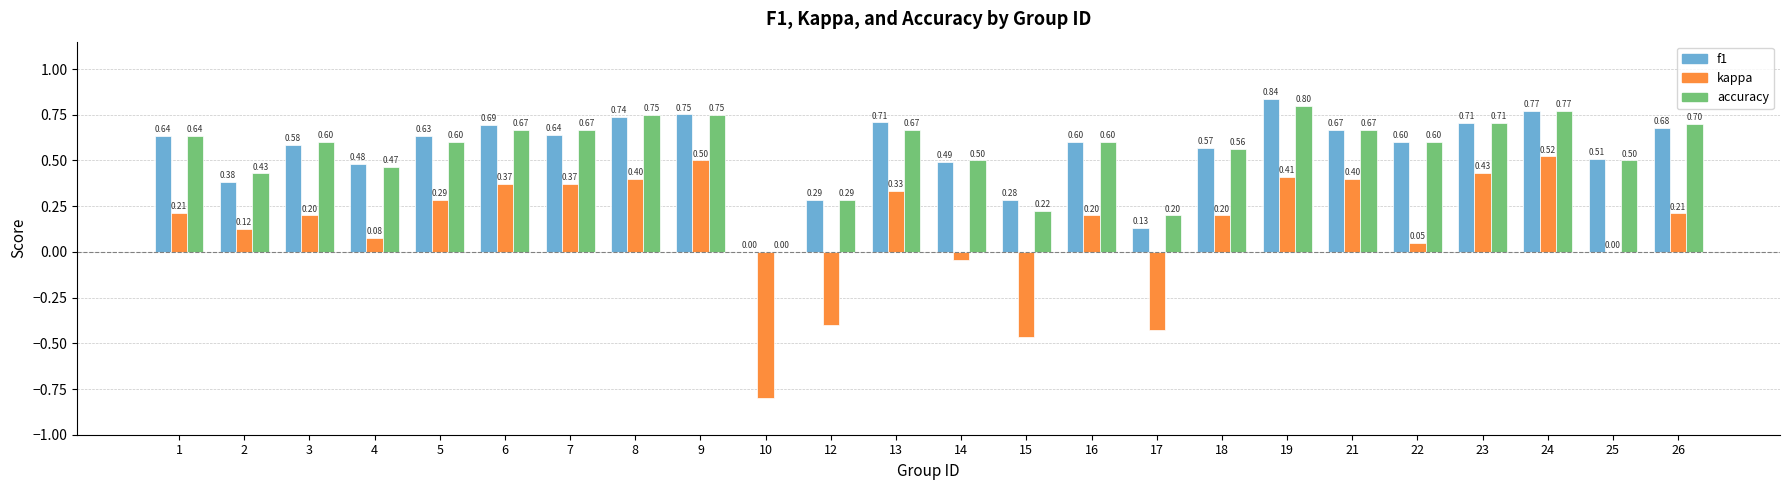

What is the total value across all series at 2?

0.9